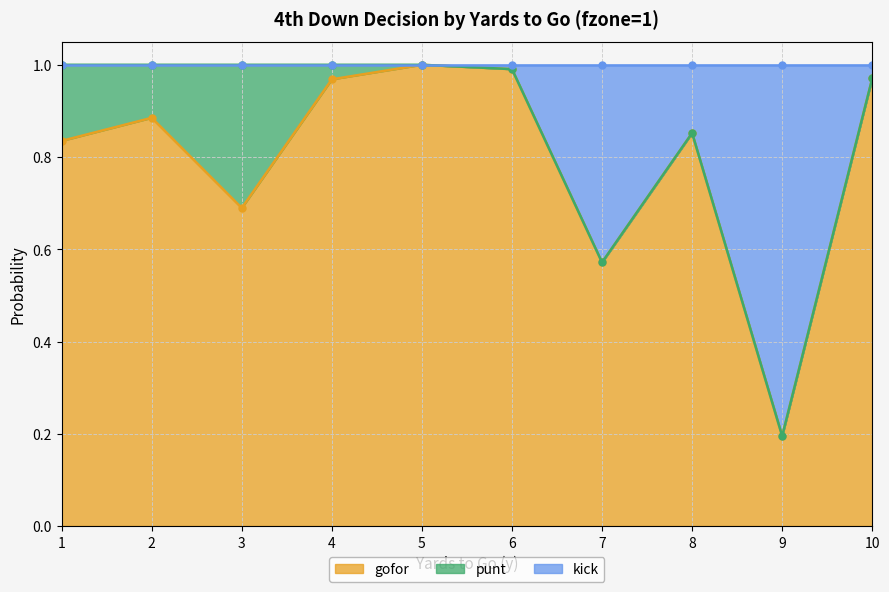

At which label is gofor closest to 0?

9